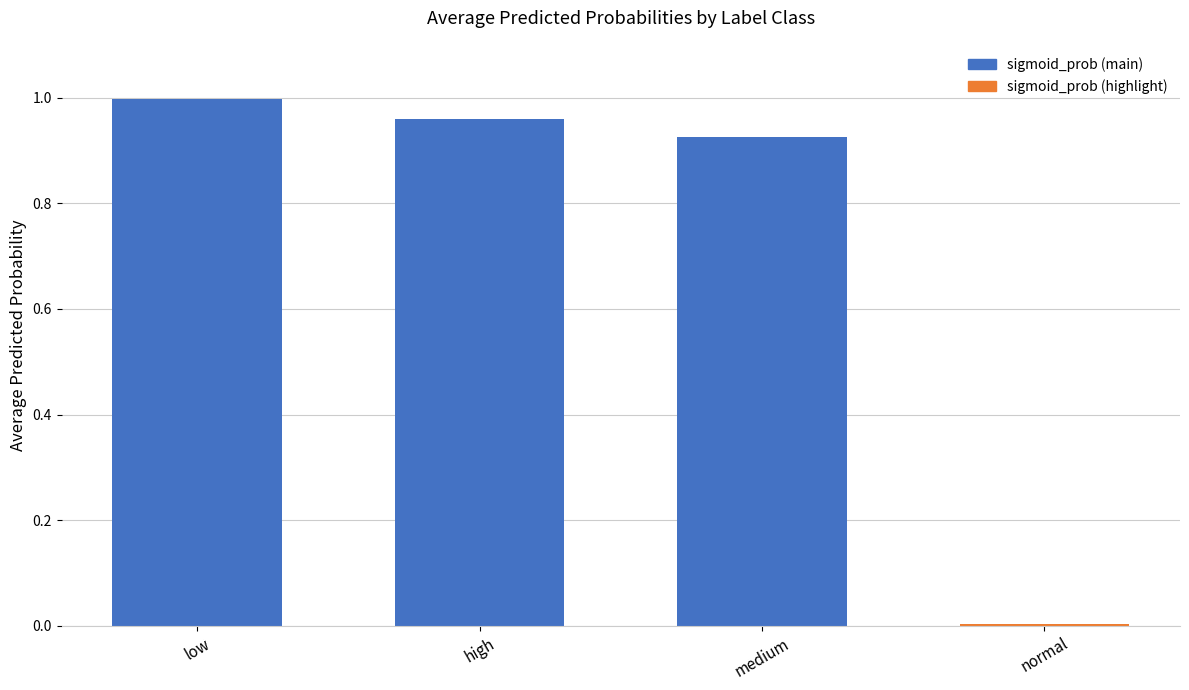

Are the bars grouped side by side (vs. stacked)?

No